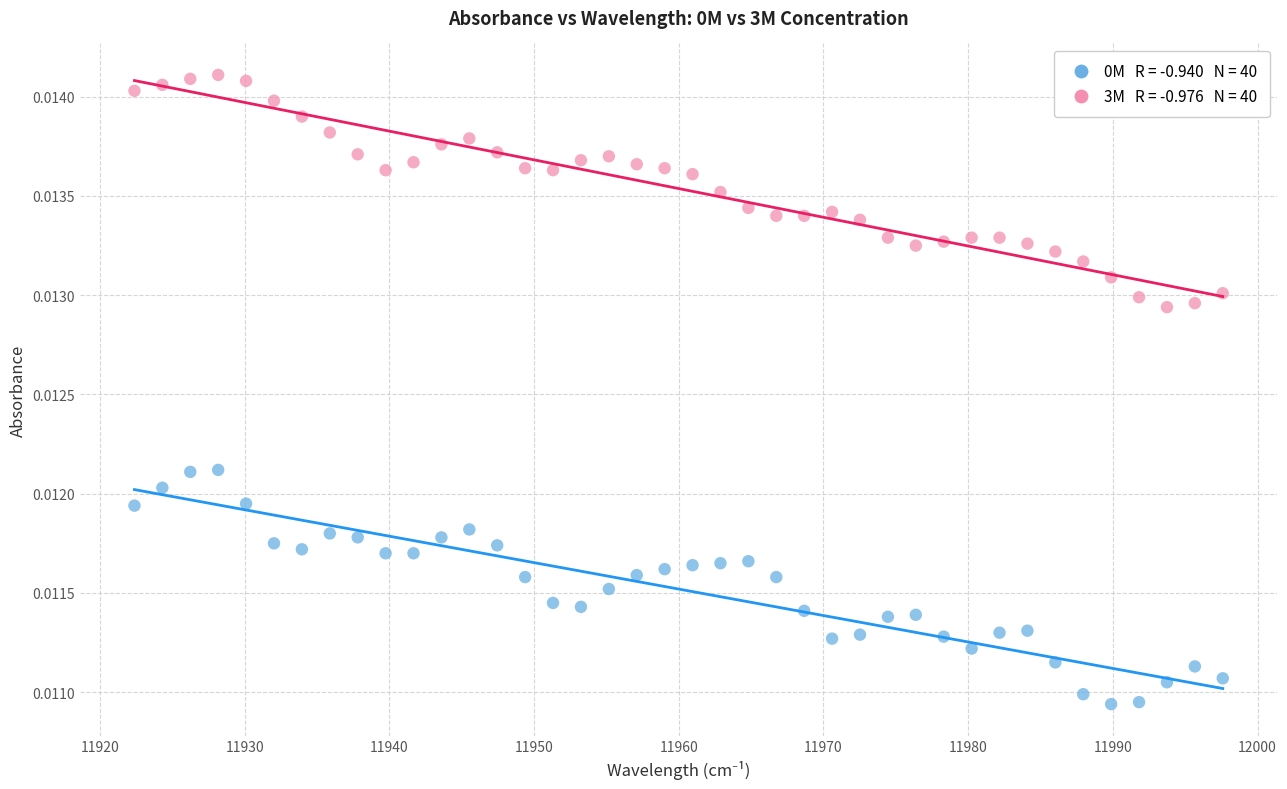

Across all data points, what is the range of X values (max minus min)?

75.2